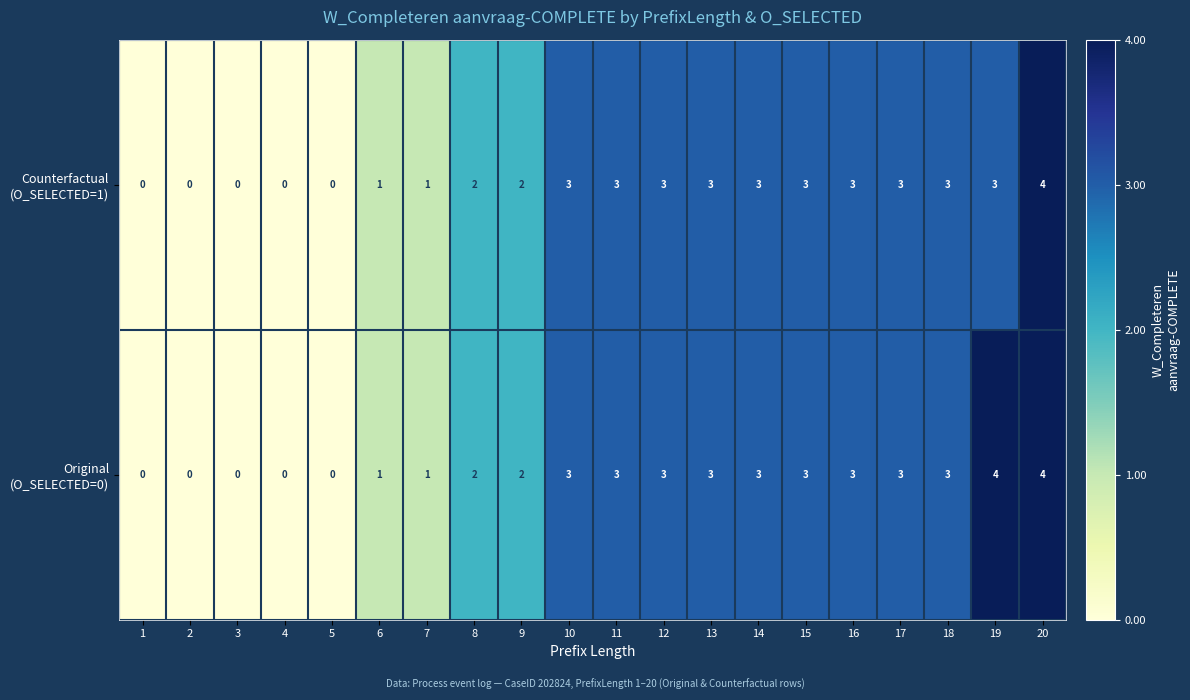

At which category is the sum across all series the highest?

20